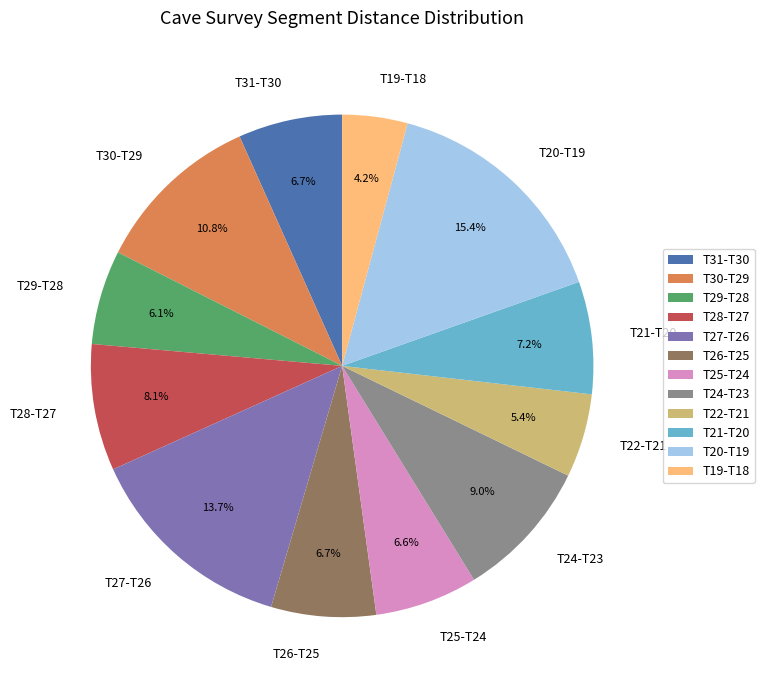

Is T24-T23 the majority of the pie?

No